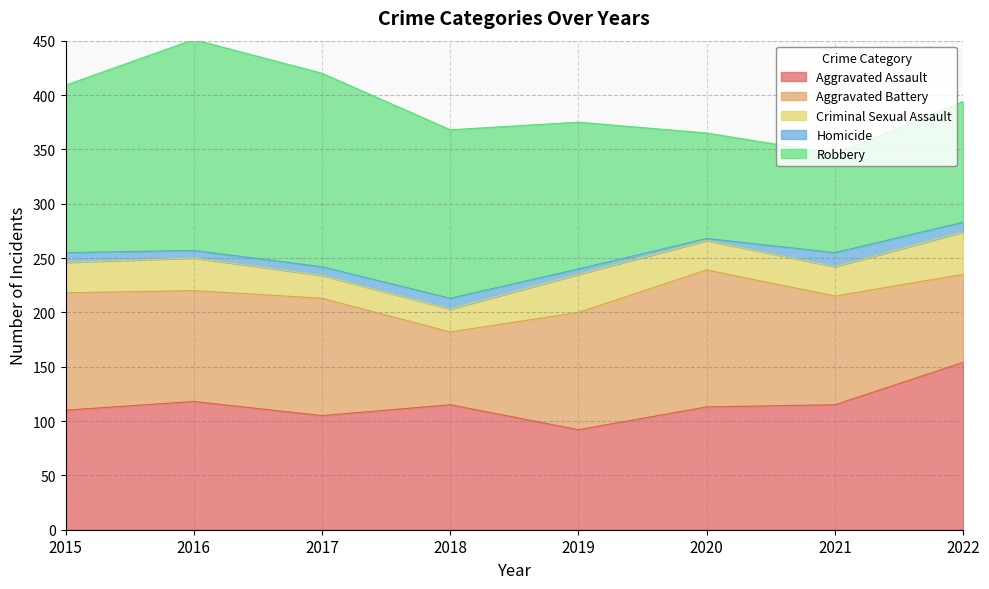

Which series has the largest total across all categories?

Robbery